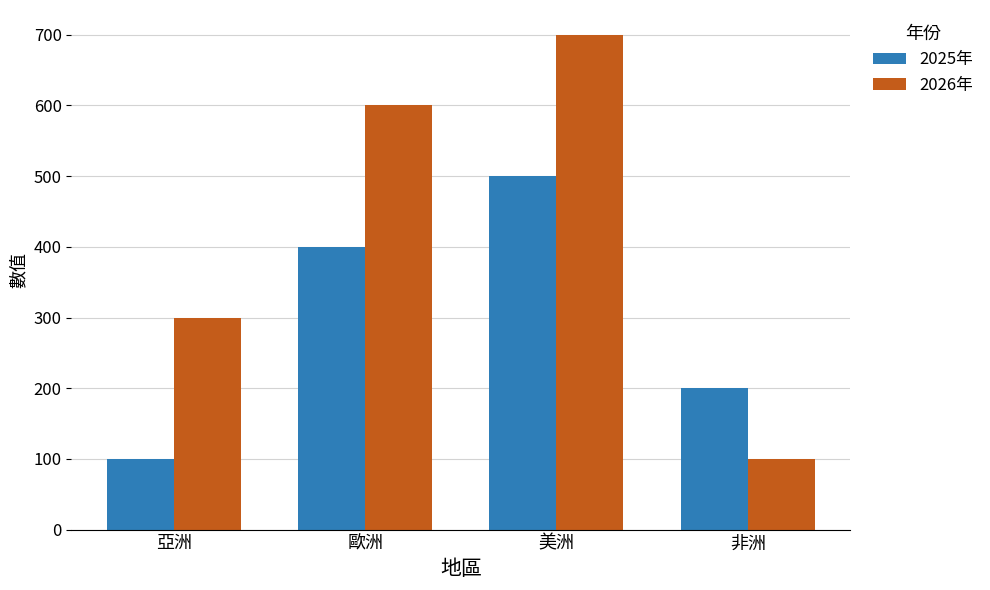

What value does the 2025年 series have at 歐洲, to the nearest 5?

400